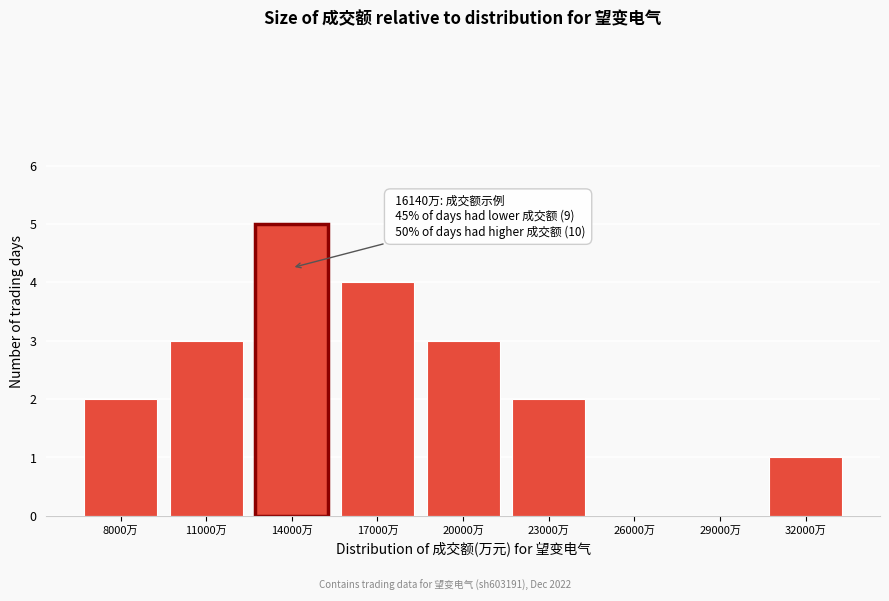

Reading left to right, transcribe all the data shown in this chart.

8000万=2	11000万=3	14000万=5	17000万=4	20000万=3	23000万=2	26000万=0	29000万=0	32000万=1